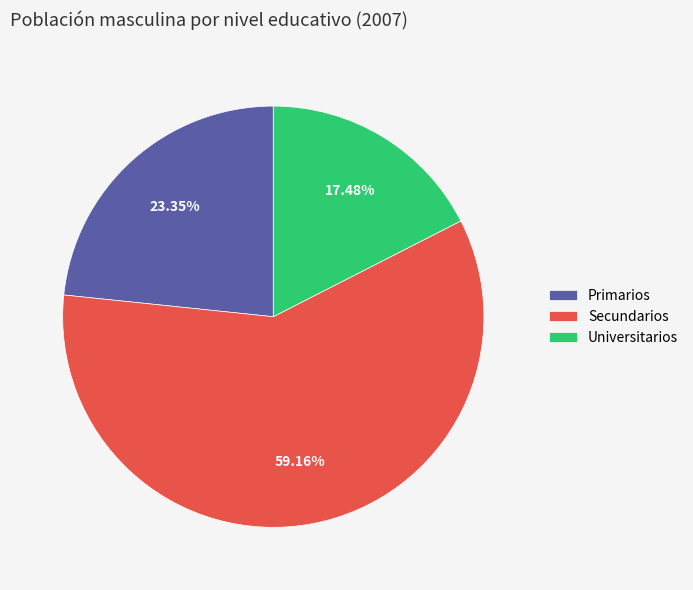

Rank the categories by value from lowest to highest.

Universitarios, Primarios, Secundarios